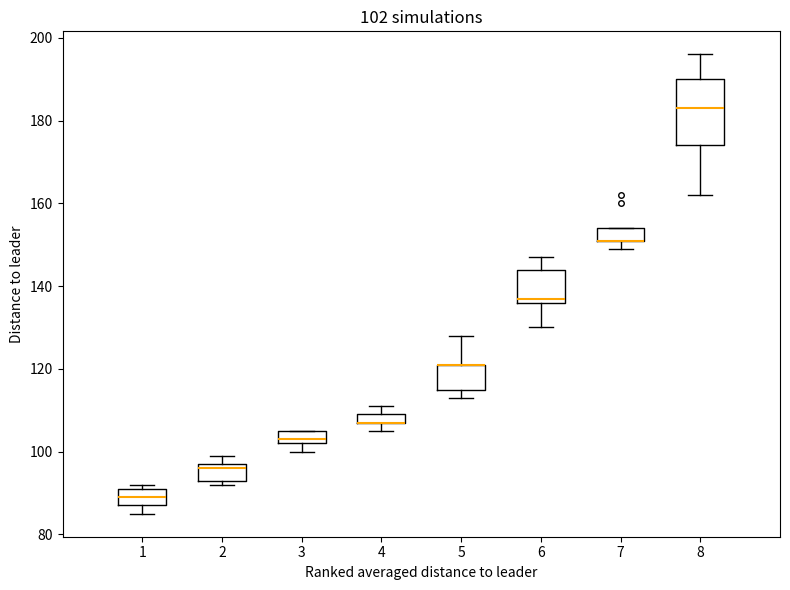

Comparing the boxes themselves (not the whiskers), which one is the tallest?

8